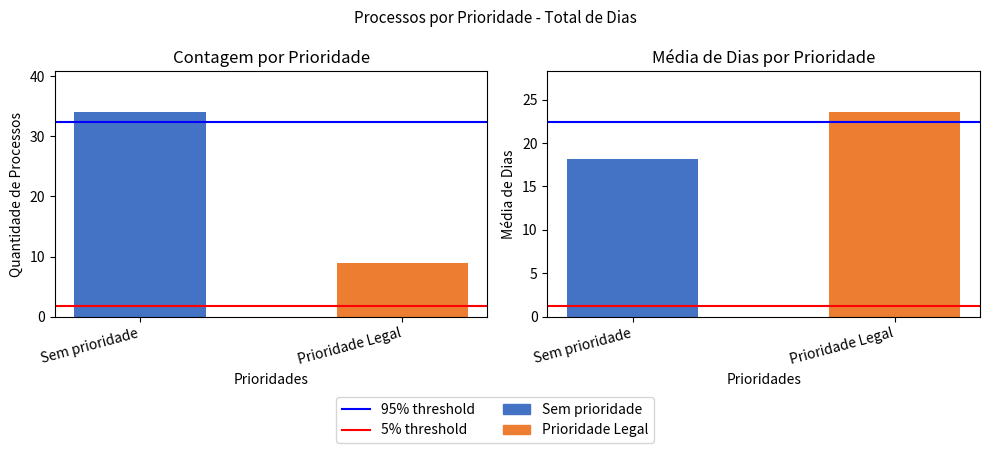

How many bars are there in total?

4